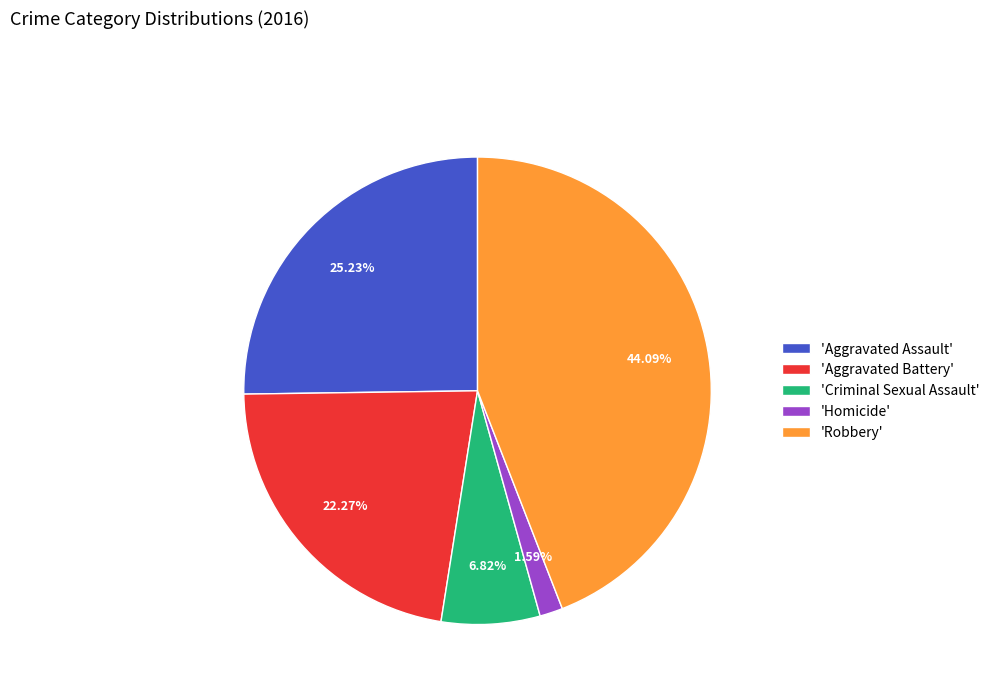

Which slice is the largest?

'Robbery'